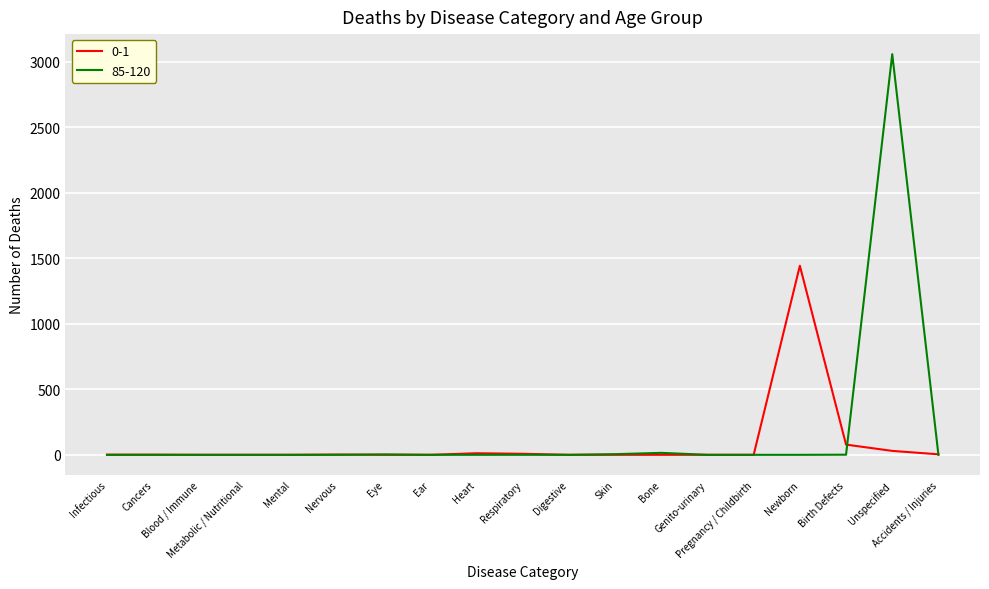

What position from the right is Infectious?

19